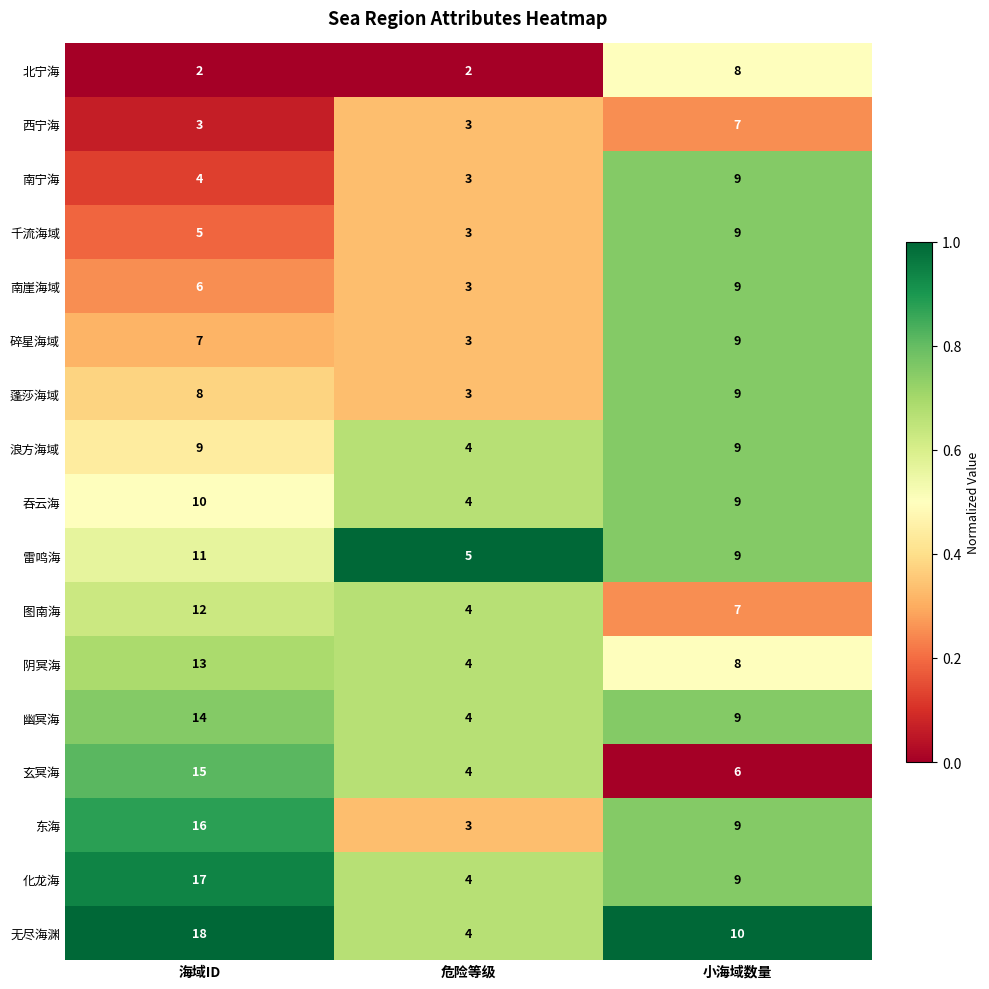

What is the sum of all 浪方海域 values?

22